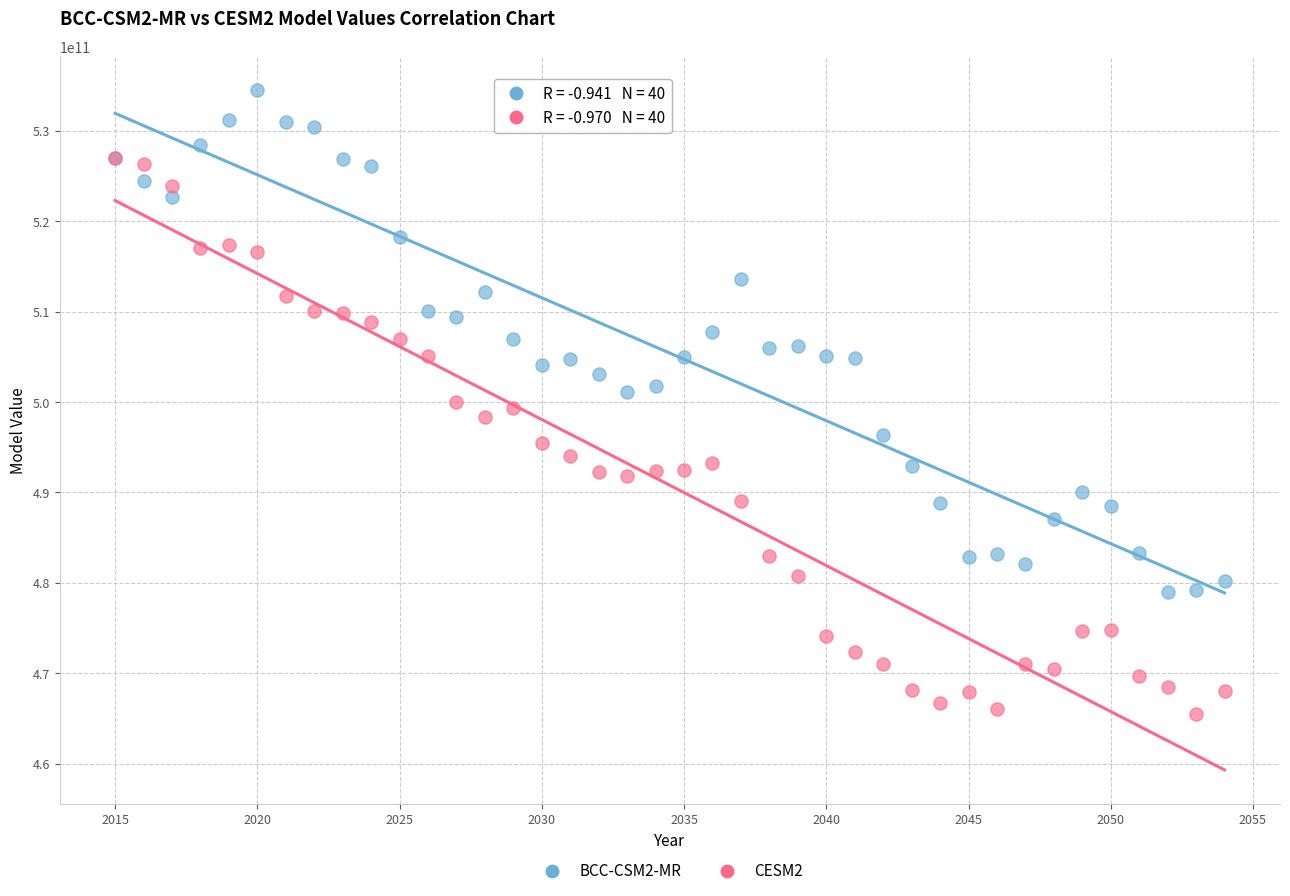

What are all the series names shown in the legend?

BCC-CSM2-MR, CESM2